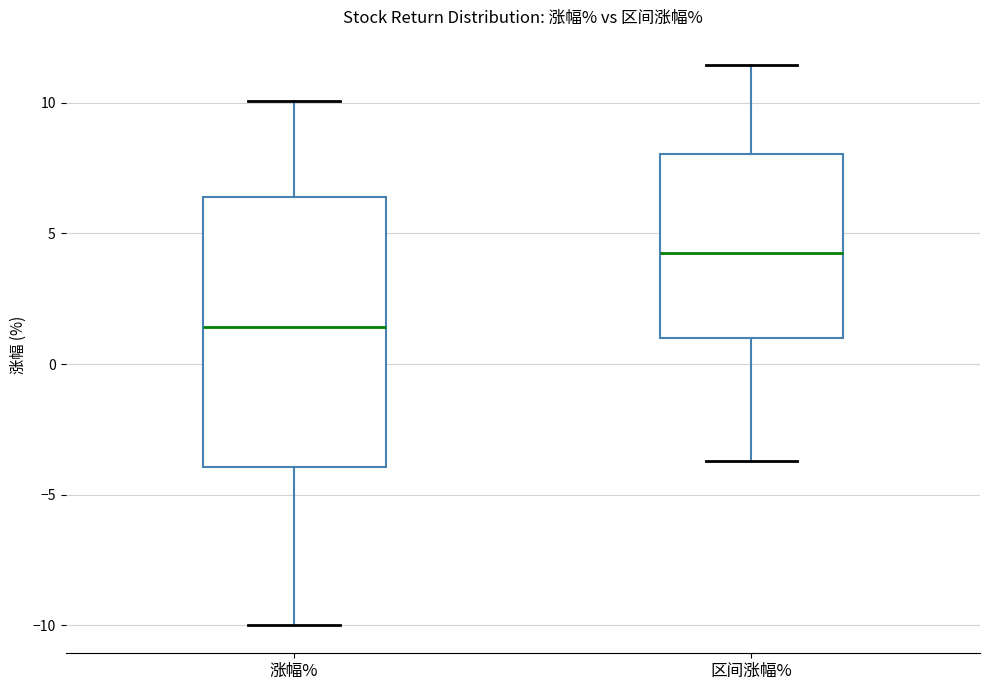

Where is the upper edge of the box for 区间涨幅% on the y-axis? The values are not printed on the chart, so give them approximately, as read against the axis.

8.0